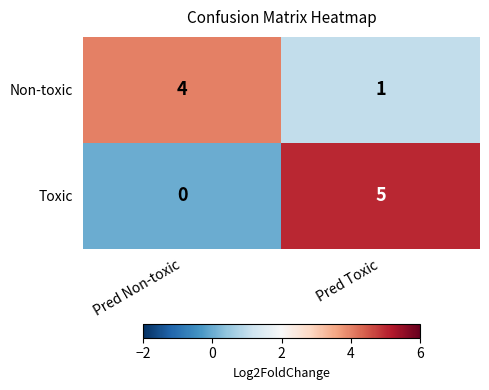

Reading left to right, extract all data points from this chart.

Non-toxic: Pred Non-toxic=4	Pred Toxic=1
Toxic: Pred Non-toxic=0	Pred Toxic=5